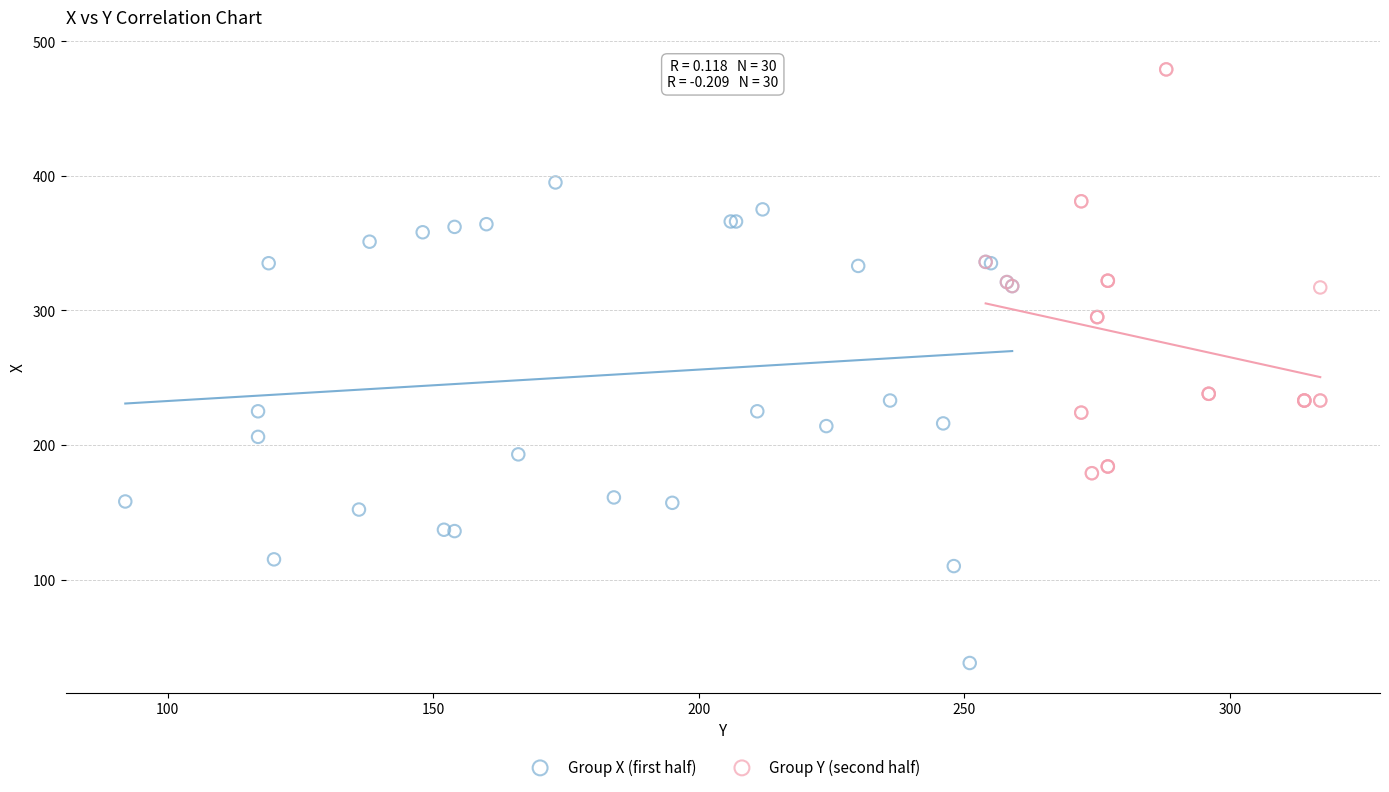

Which series reaches the maximum Y coordinate?

Group Y (second half)